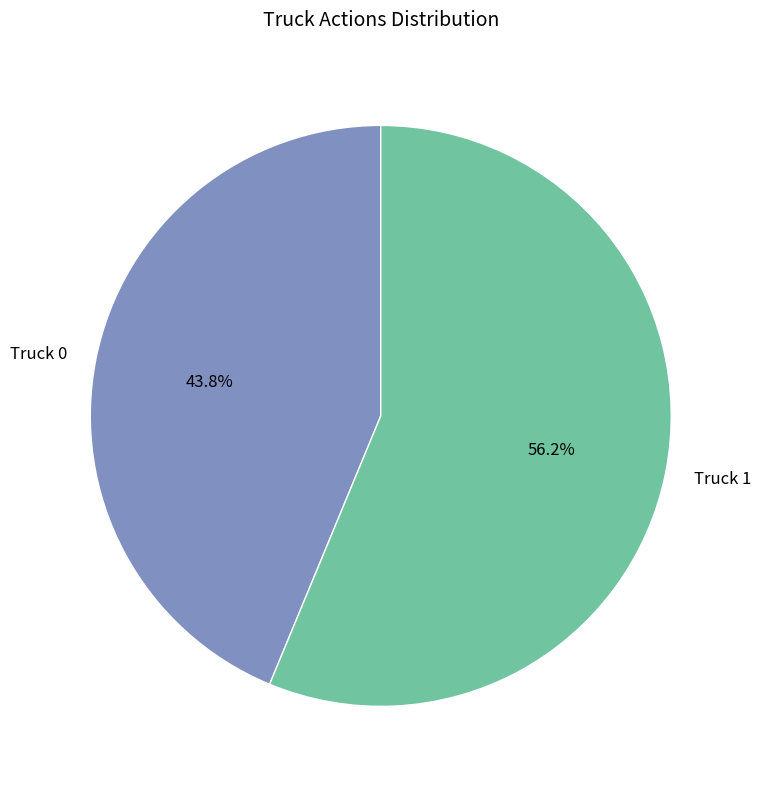

Which slice is the largest?

Truck 1